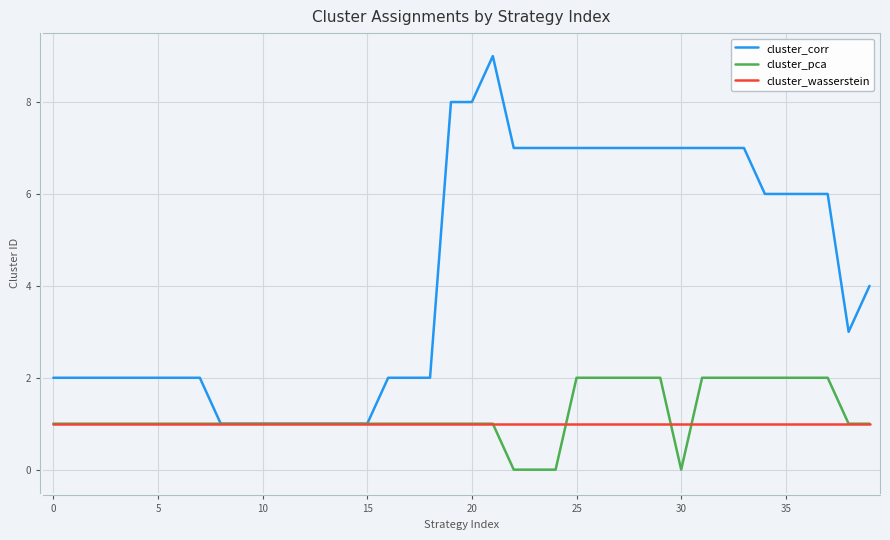

Rank the series by their maximum value, from highest to lowest.

cluster_corr, cluster_pca, cluster_wasserstein